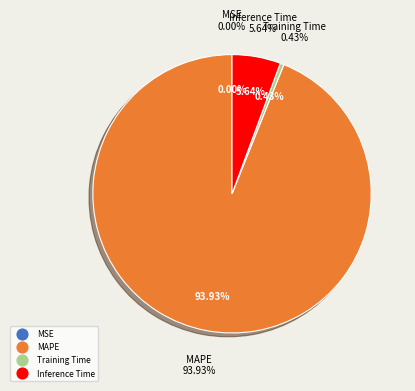

The Training Time slice represents 0% of the pie. True or false?

True